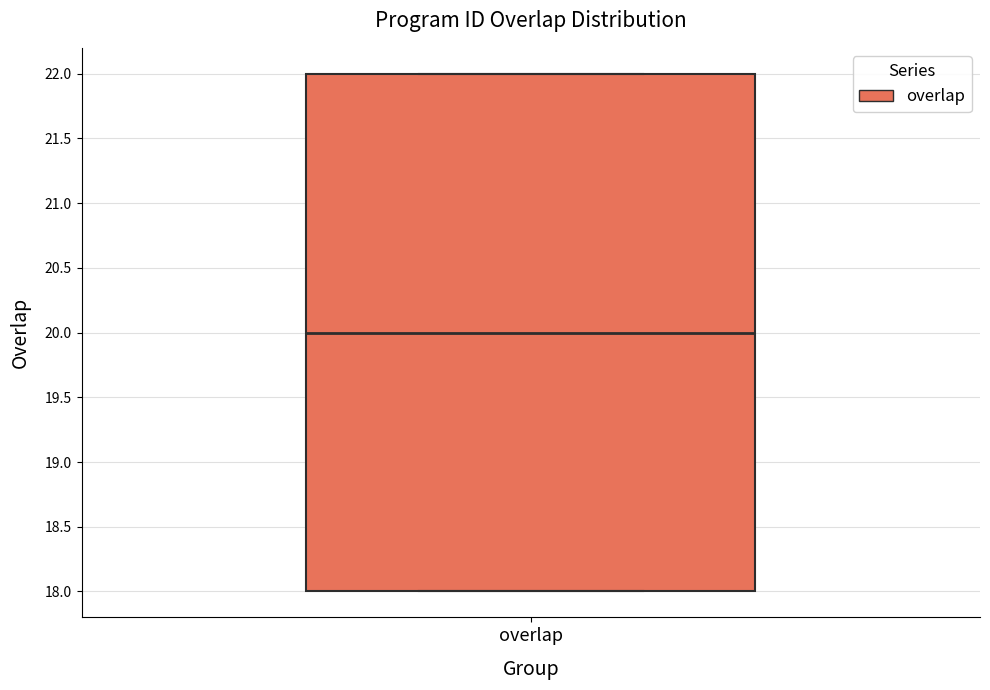

Transcribe this box plot: give where the median line is, the range the box spans, and where the two whiskers end, as read against the y-axis. The values are not printed on the chart, so give them approximately, as read against the axis.

median 20, box 18 to 22, whiskers 18 to 22